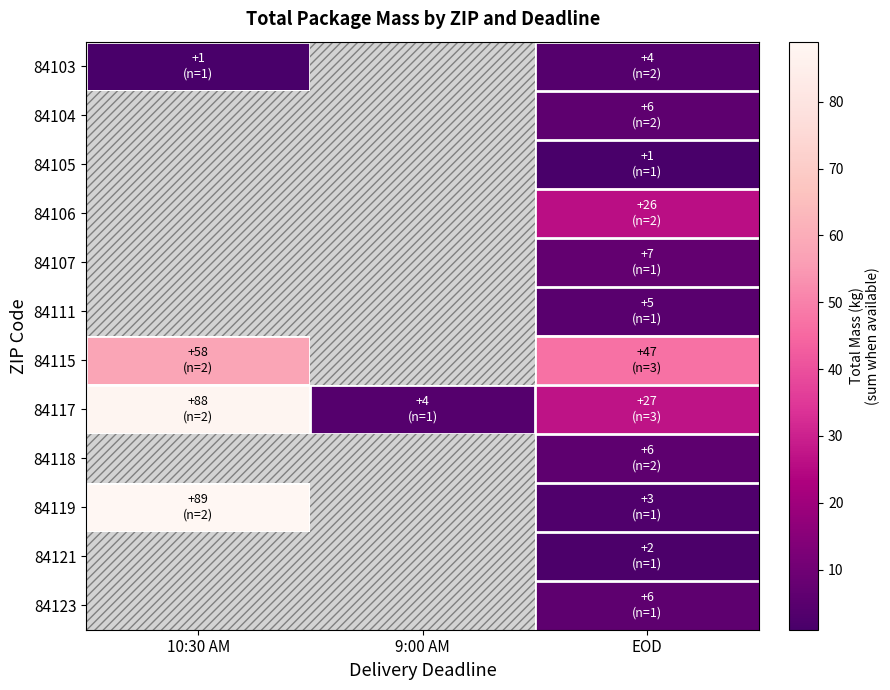

Between EOD and 10:30 AM, which is larger?

EOD